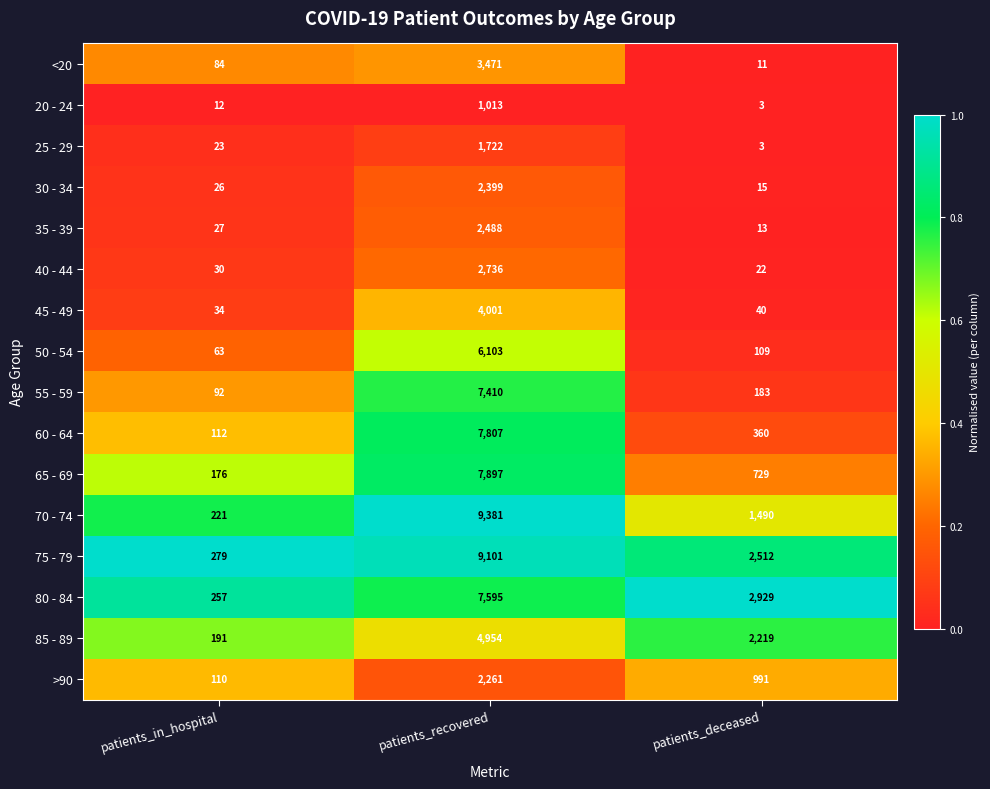

List the series in order of their peak value, lowest first.

20 - 24, 25 - 29, >90, 30 - 34, 35 - 39, 40 - 44, <20, 45 - 49, 85 - 89, 50 - 54, 55 - 59, 80 - 84, 60 - 64, 65 - 69, 75 - 79, 70 - 74